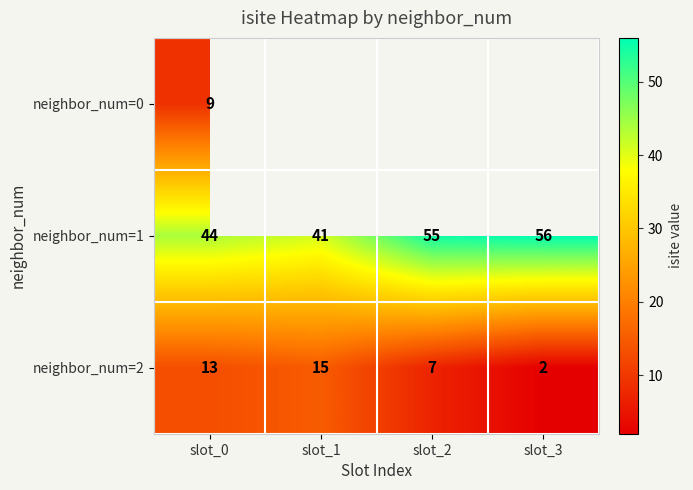

List the labels in order of neighbor_num=1 value, smallest first.

slot_1, slot_0, slot_2, slot_3